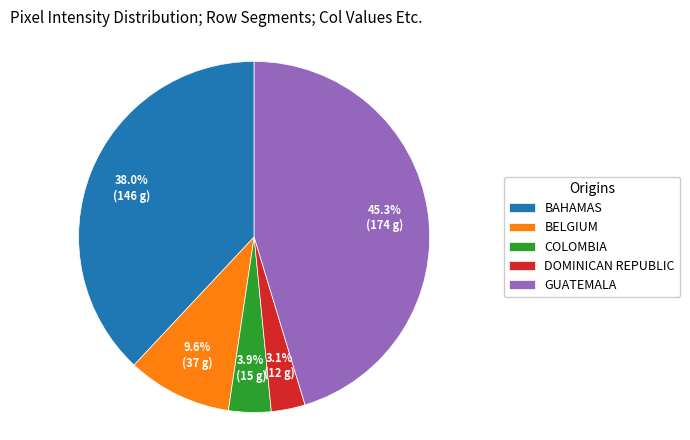

How many slices are in this pie chart?

5